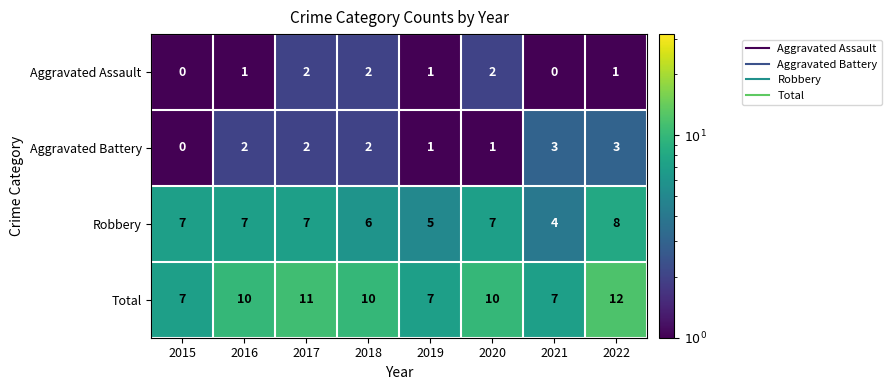

At which category is the sum across all series the highest?

2022